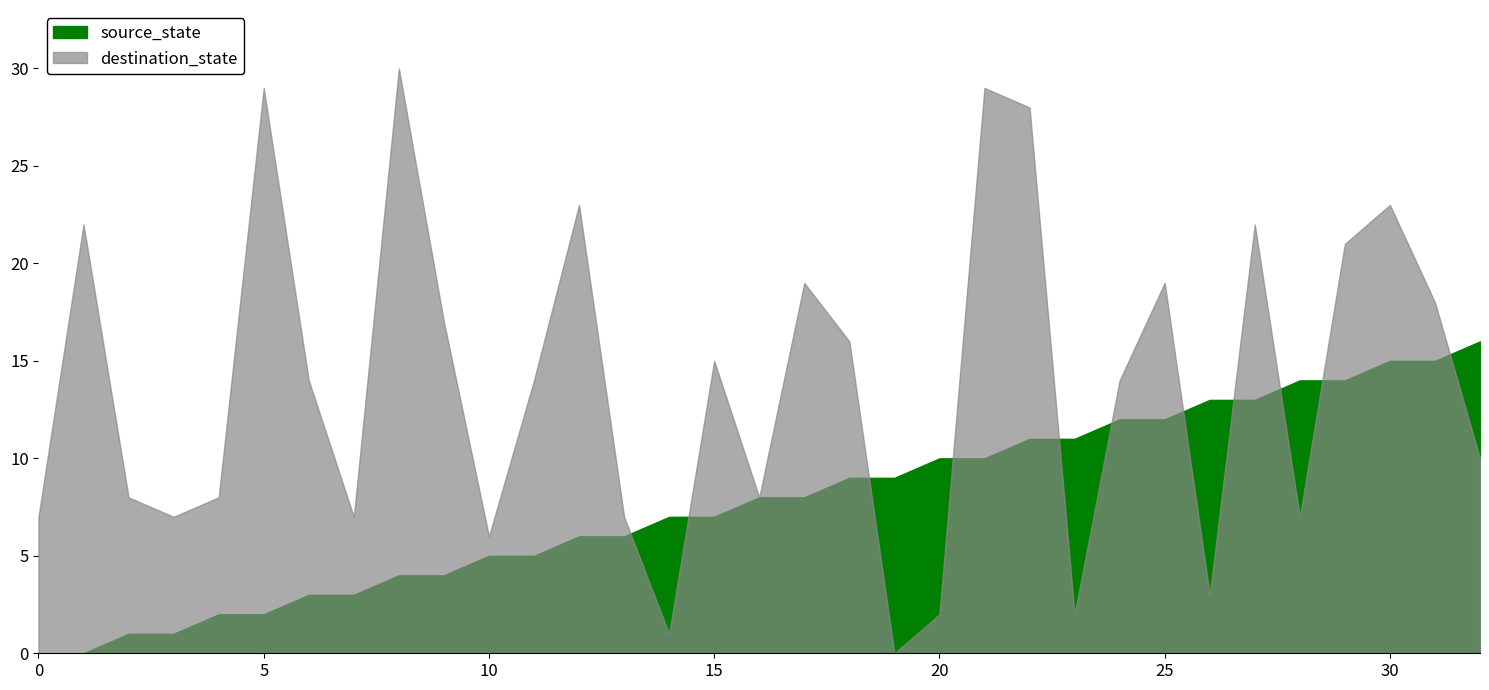

The value of source_state at 22 is 11. True or false?

True